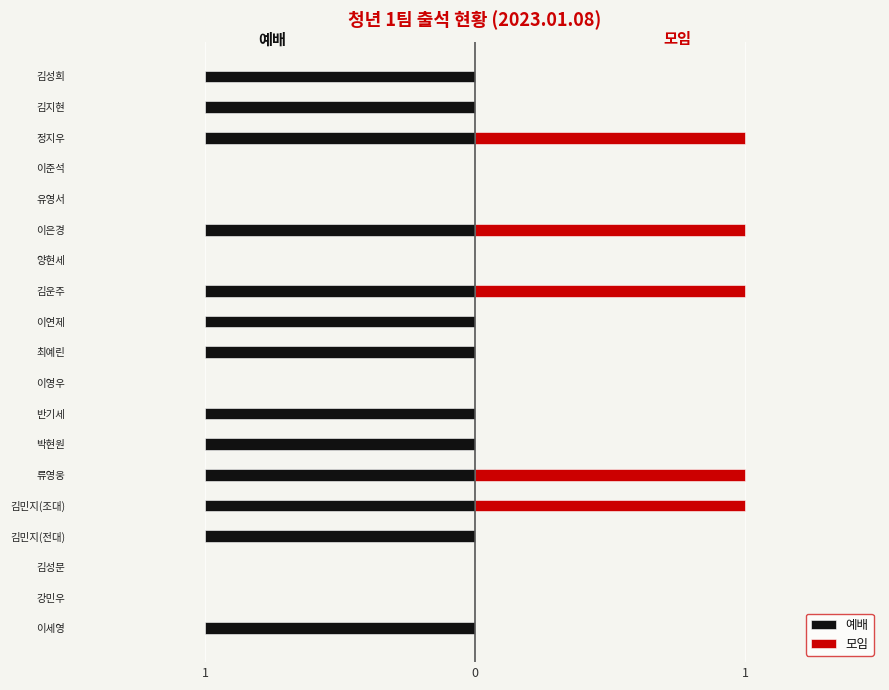

How many bars are there in total?

38